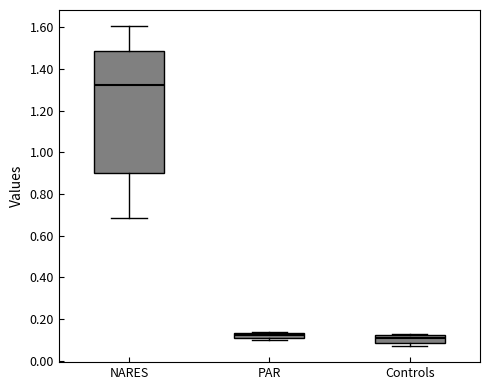

Where is the lower edge of the box for PAR on the y-axis? The values are not printed on the chart, so give them approximately, as read against the axis.

0.10